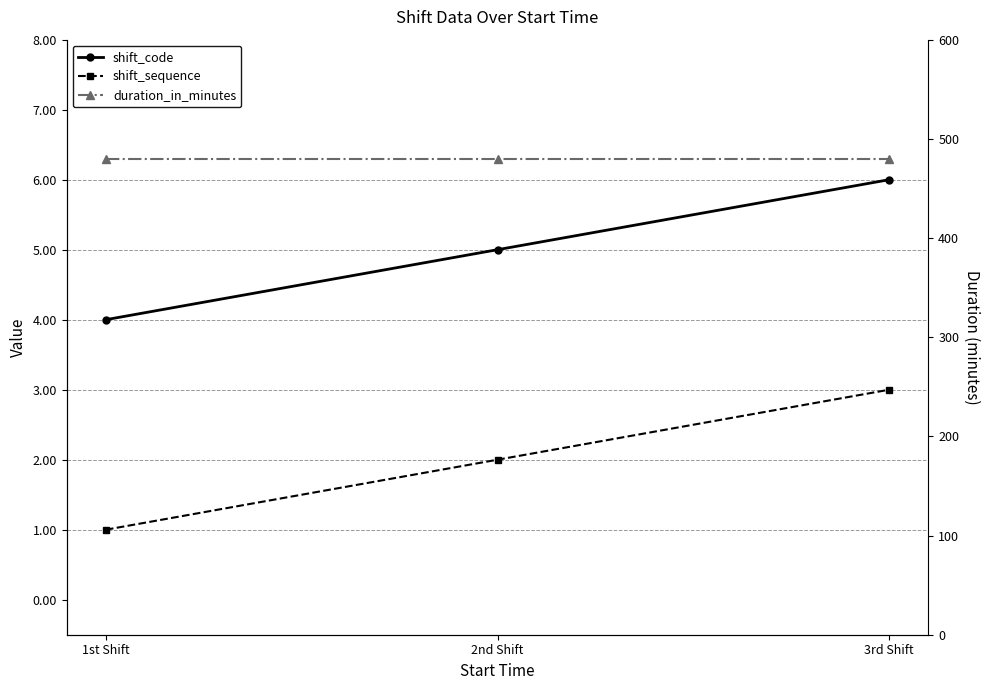

What is the highest value of the shift_sequence series?

3